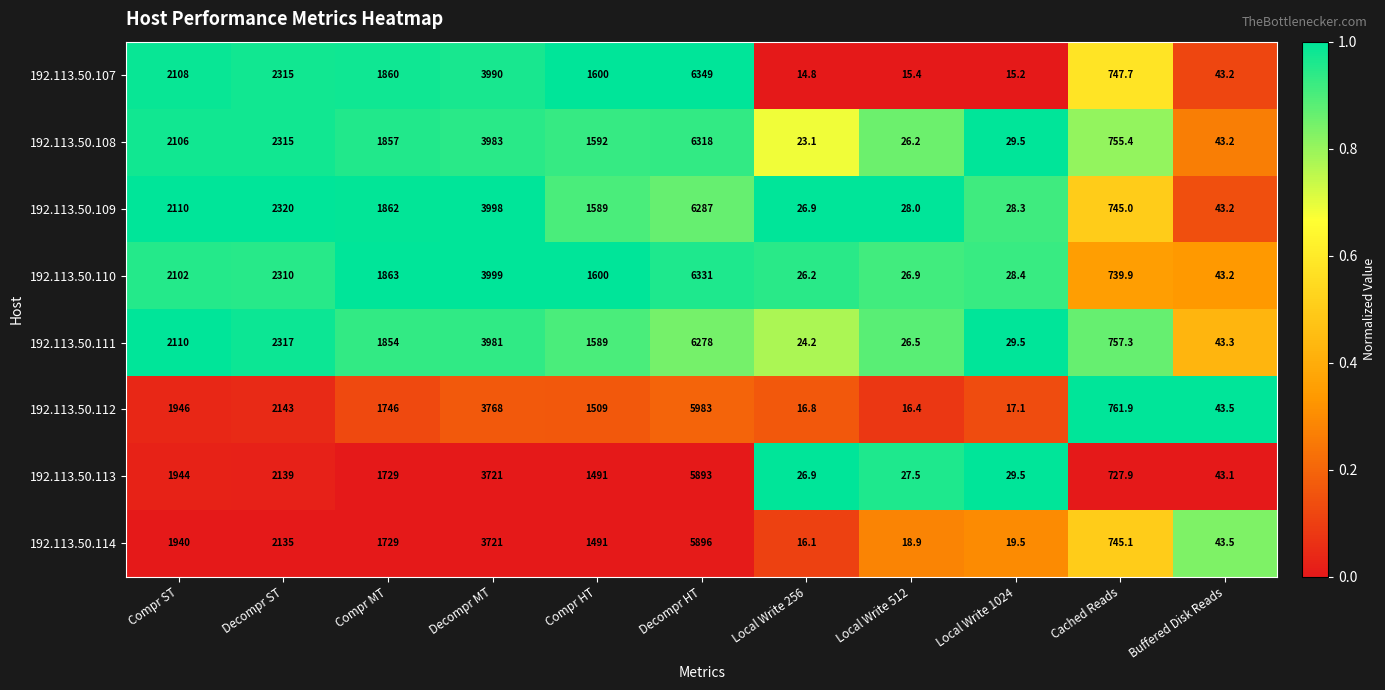

What is the total value across all series at Compr ST?

16366.0